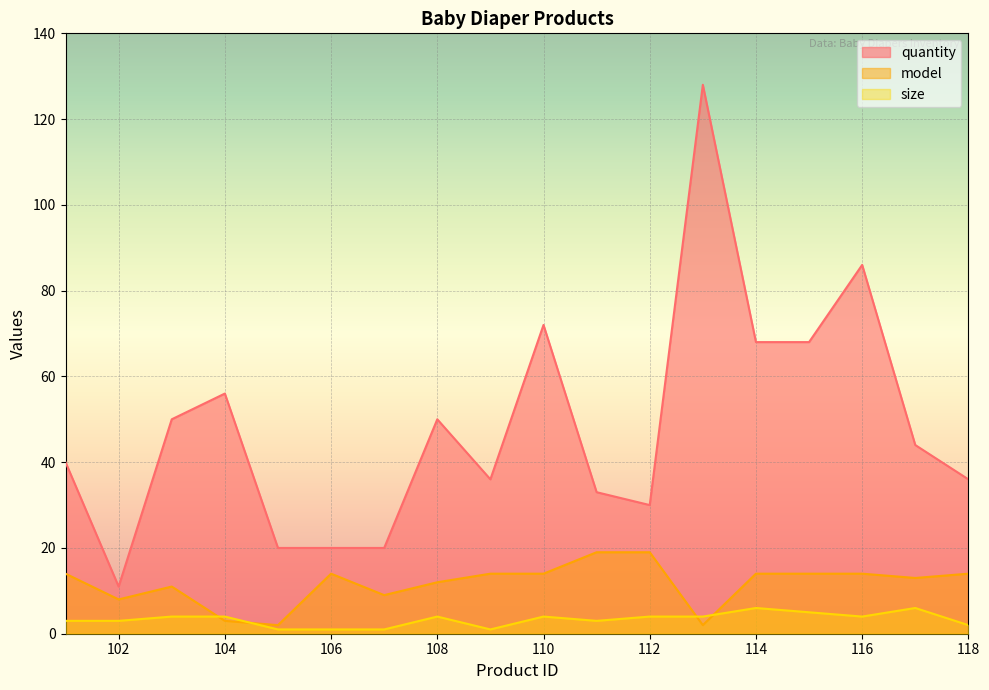

Is it true that quantity equals 20 at 107?

True